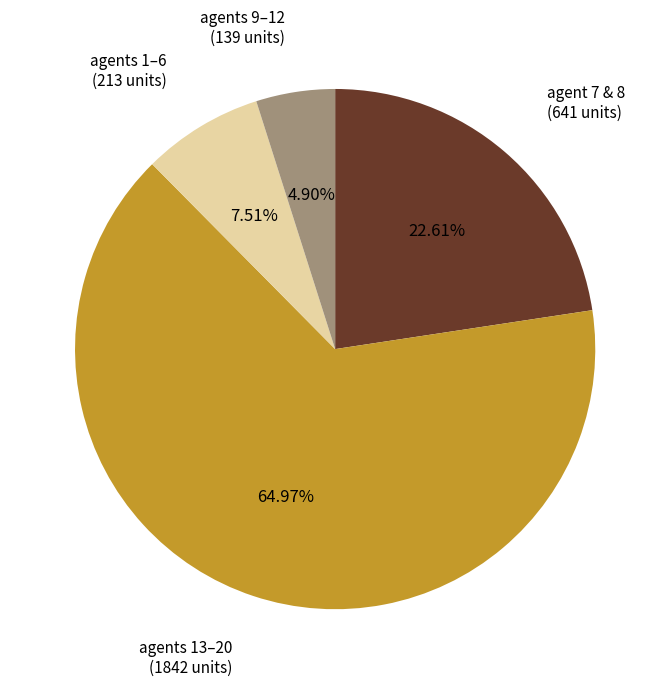

Does any single category account for the majority?

Yes